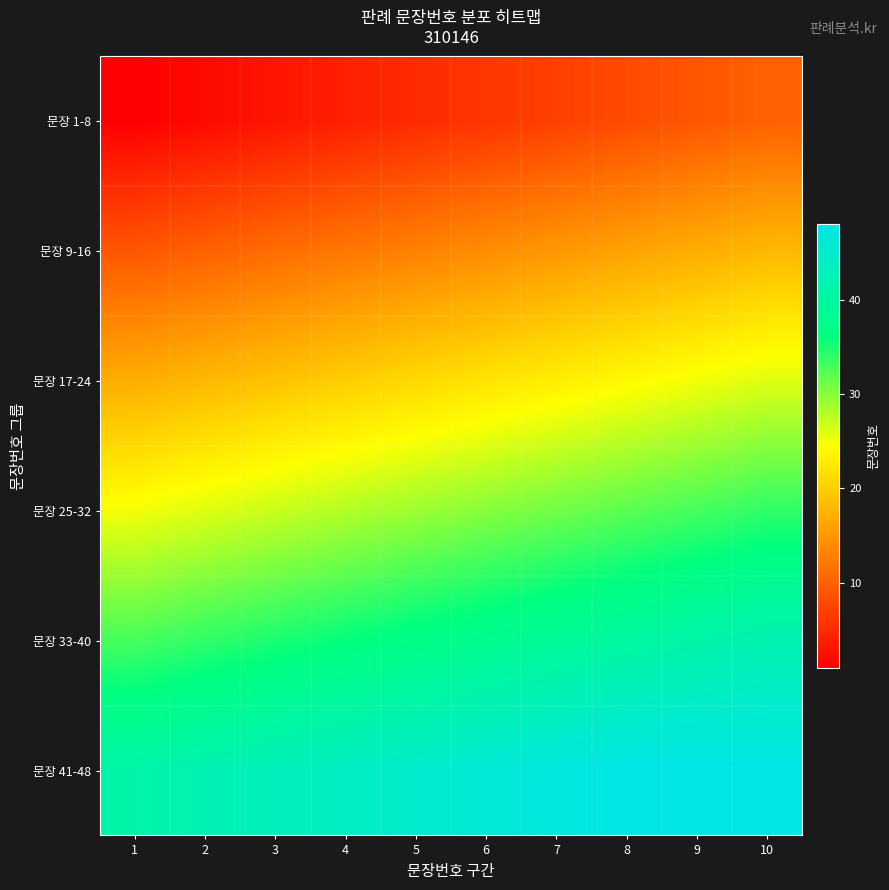

What is the total value across all series at 2?

132